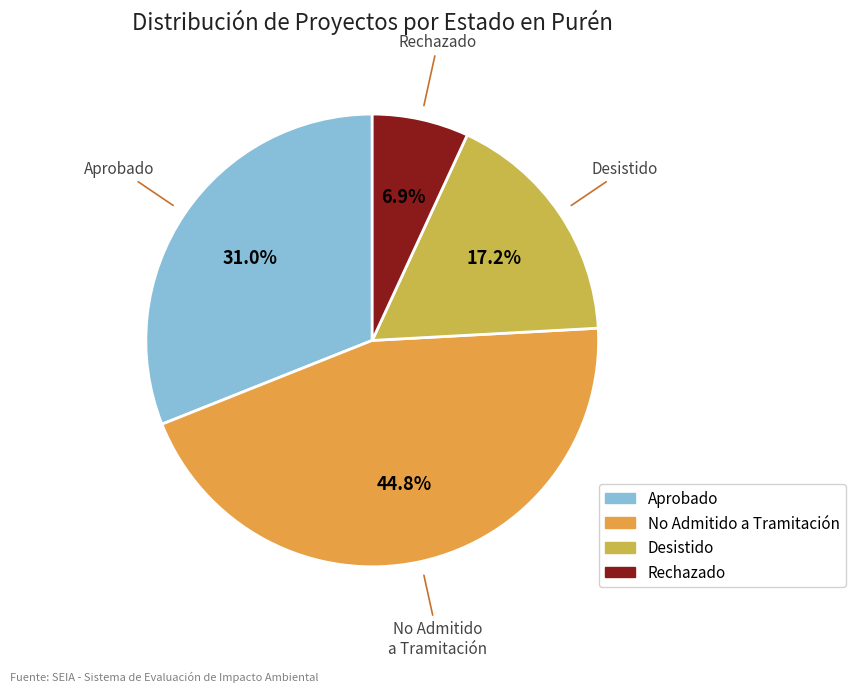

Which category has the biggest portion of the pie?

No Admitido a Tramitación